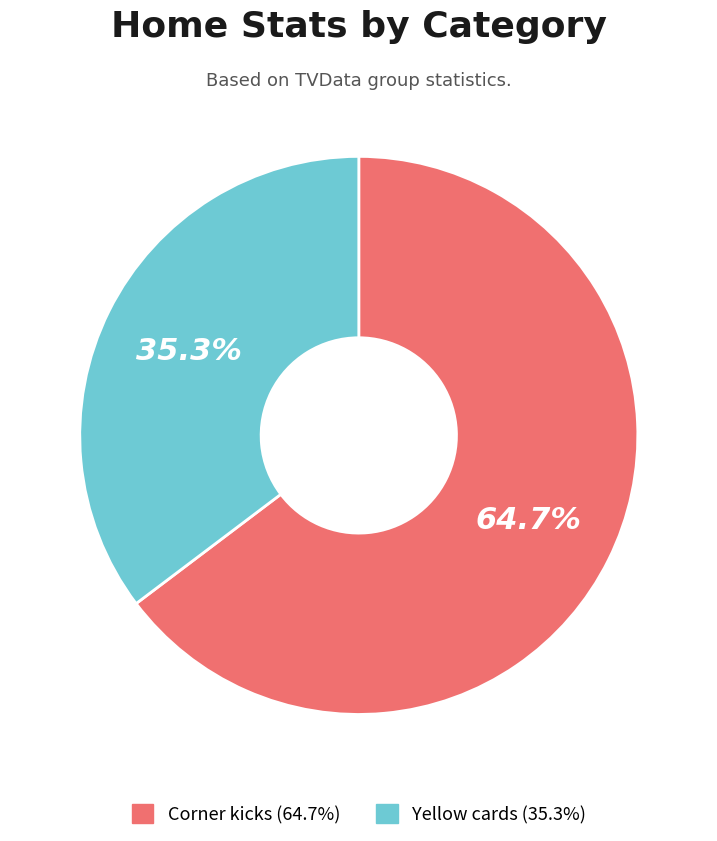

To the nearest percent, what is the difference between the largest and smallest slice percentages?

29%